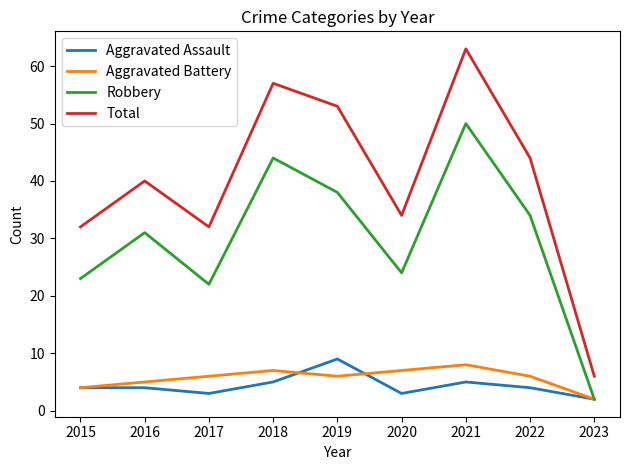

Does the chart display data point markers on the line(s)?

No